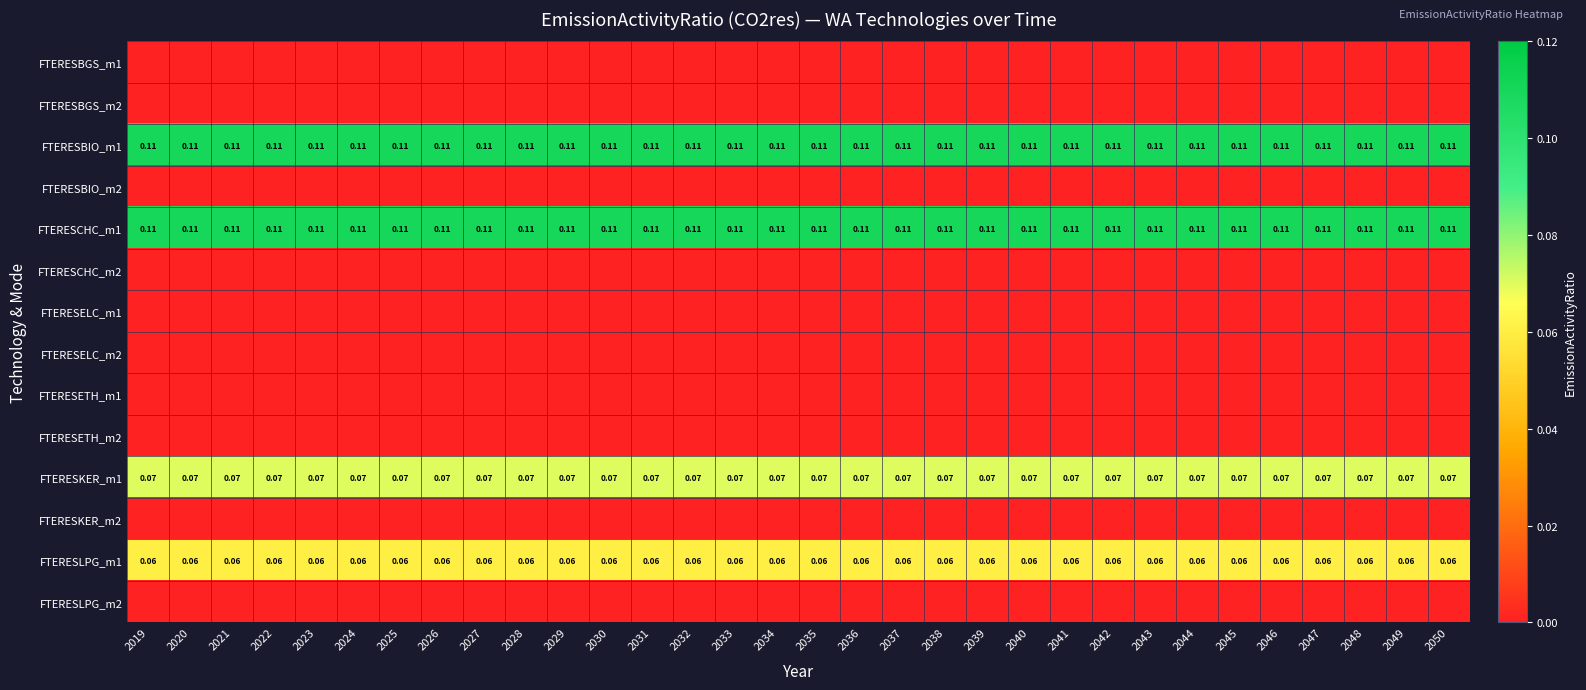

Which series has the widest spread of values?

FTERESBGS_m1